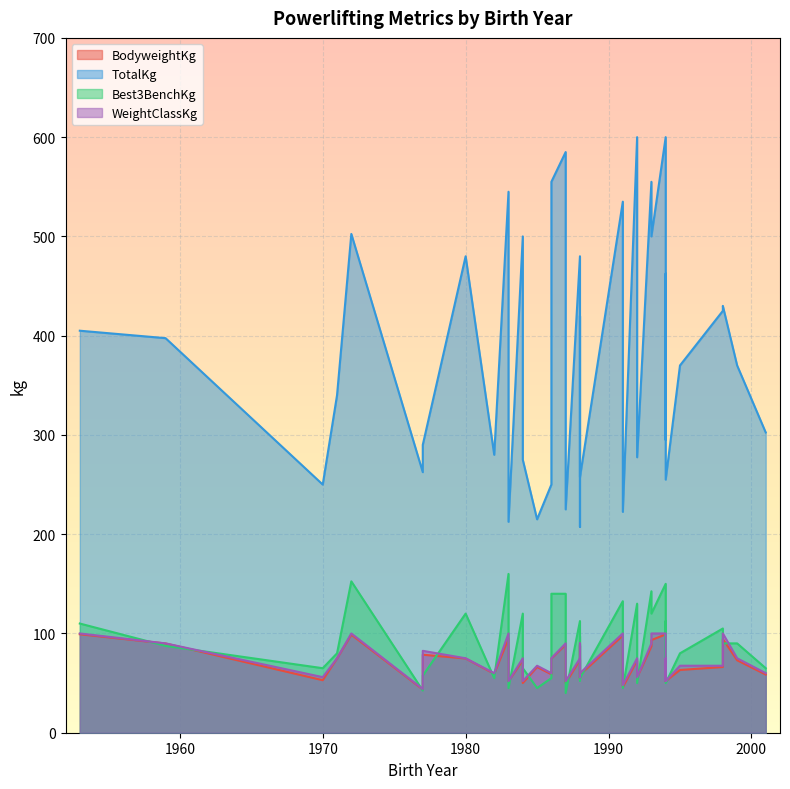

The value of TotalKg at 1988 is 207.5. True or false?

True